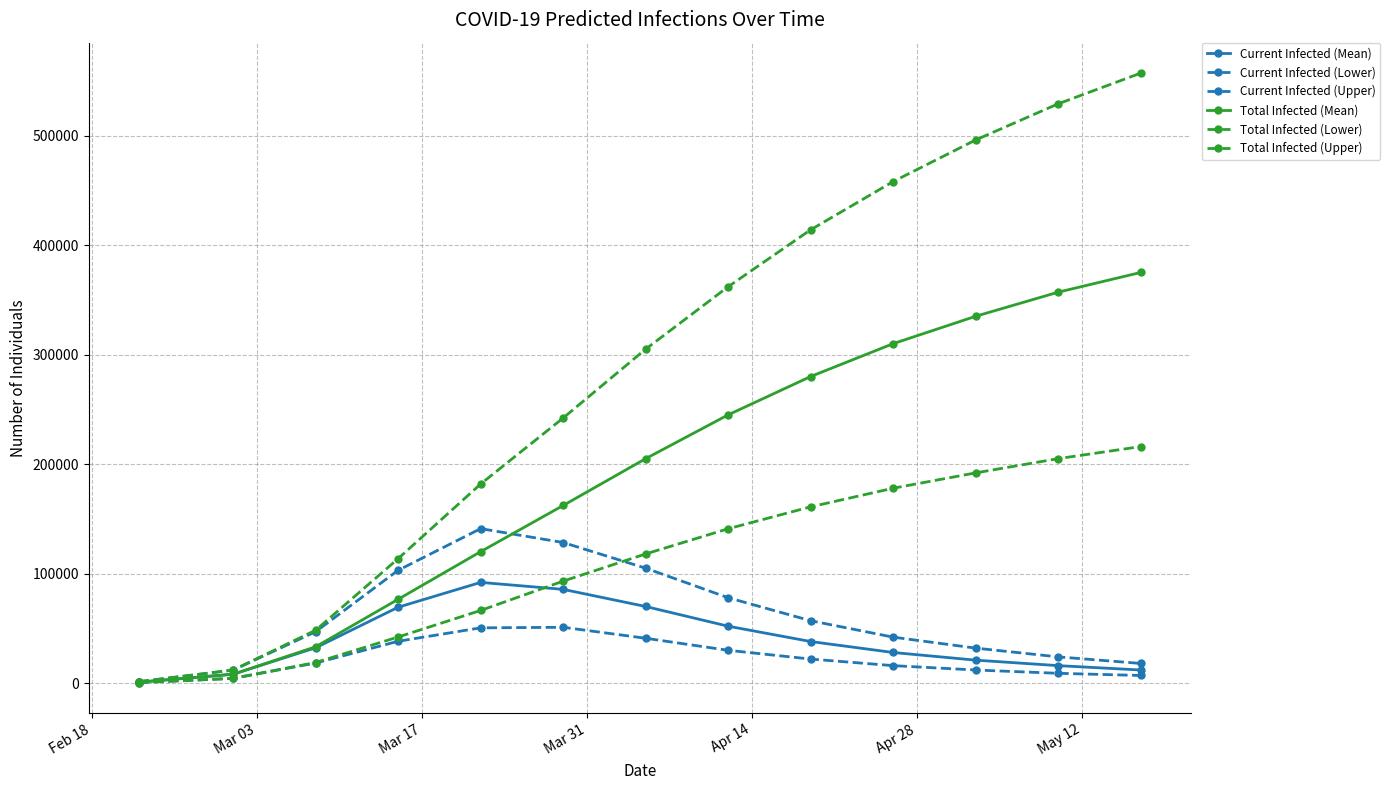

Does the chart have visible grid lines?

Yes